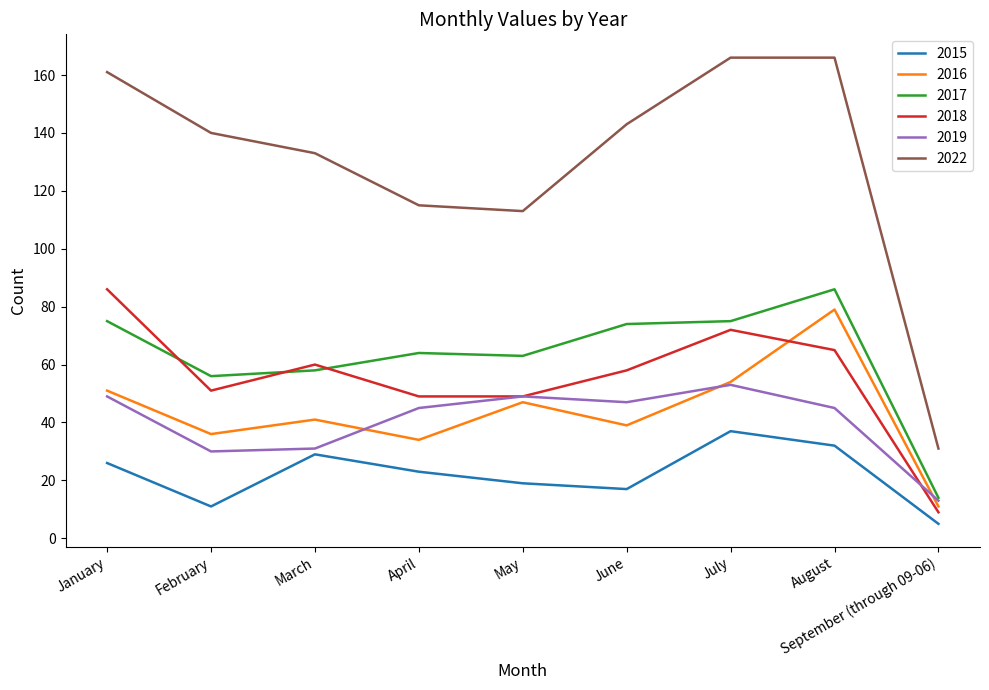

Is it true that 2017 equals 124 at January?

False